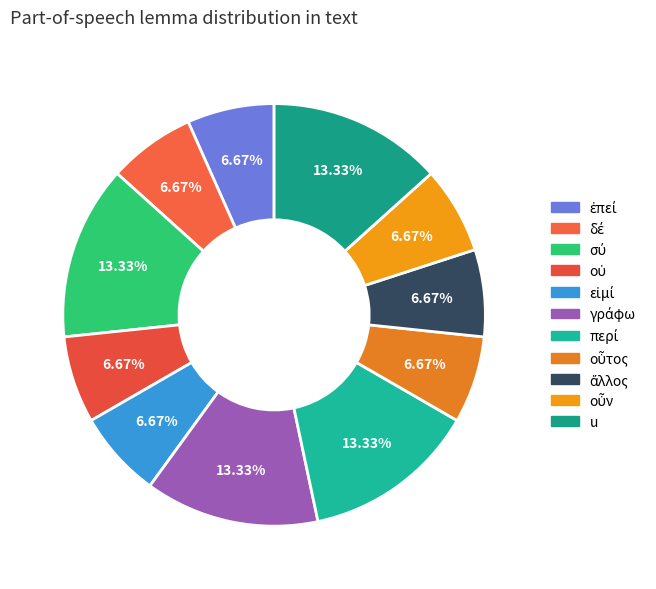

What is the total percentage of οὗτος and ἄλλος?

13.3%